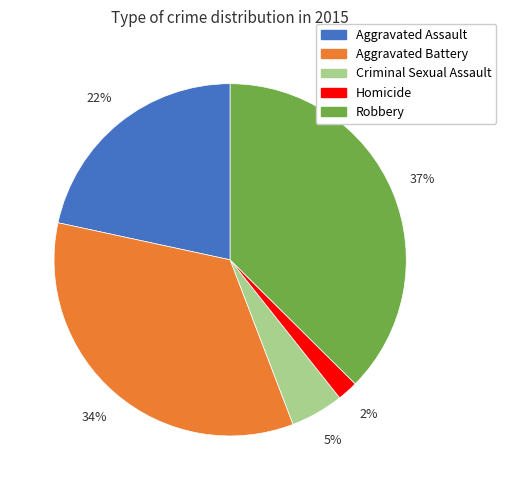

Is there a majority slice in this chart?

No